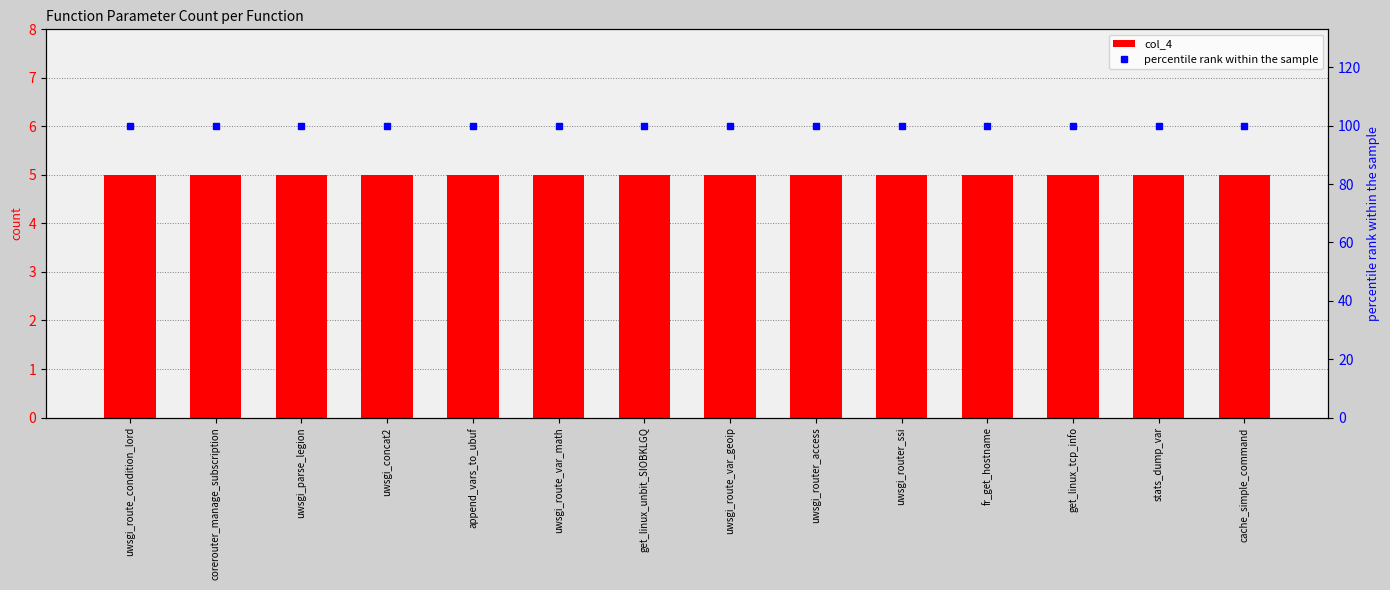

Where is percentile rank within the sample nearest to the value 100?

uwsgi_route_condition_lord